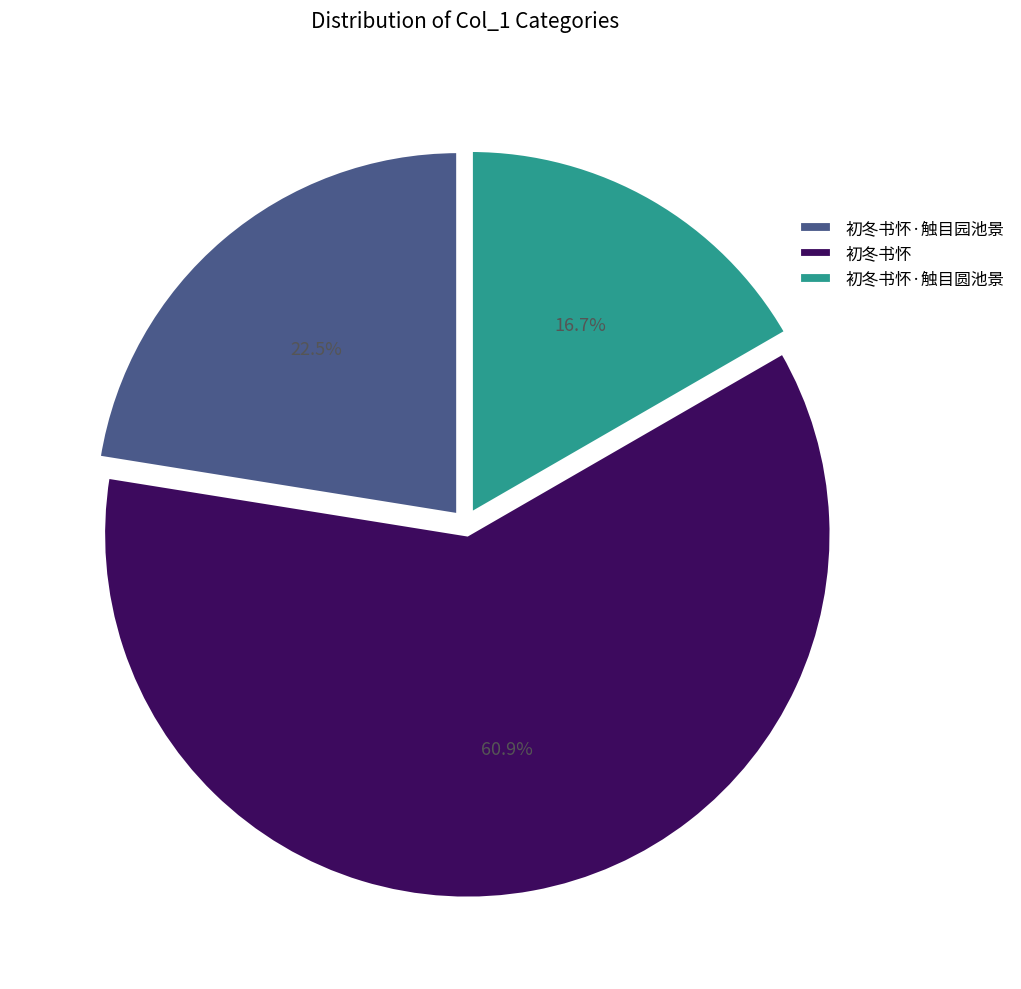

Approximately how many times larger is the value at 初冬书怀·触目圆池景 compared to 初冬书怀·触目园池景?

0.7